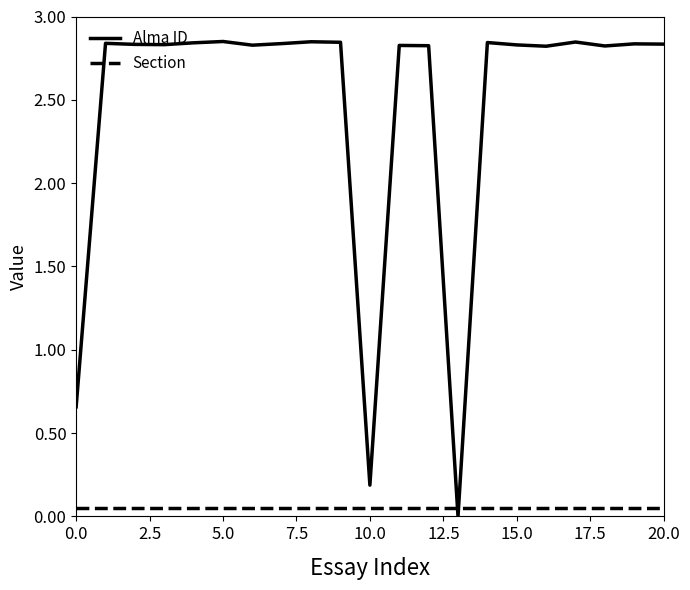

List the series in order of their overall mean, highest first.

Alma ID, Section